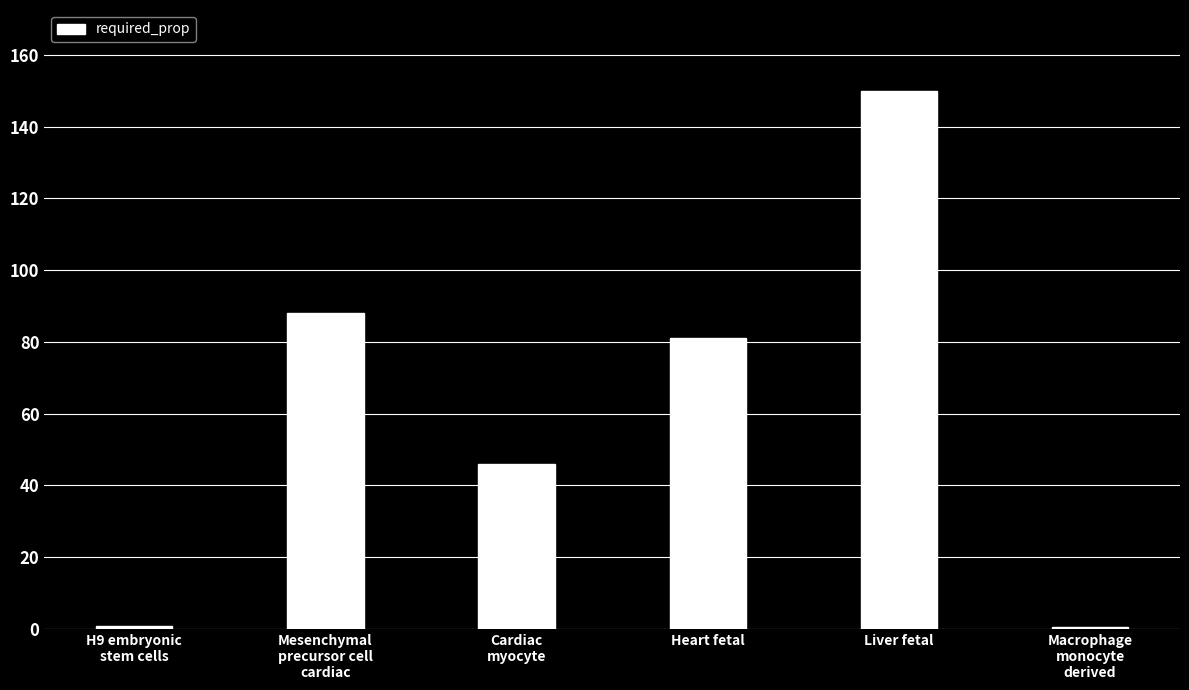

How many series are shown in this chart?

1